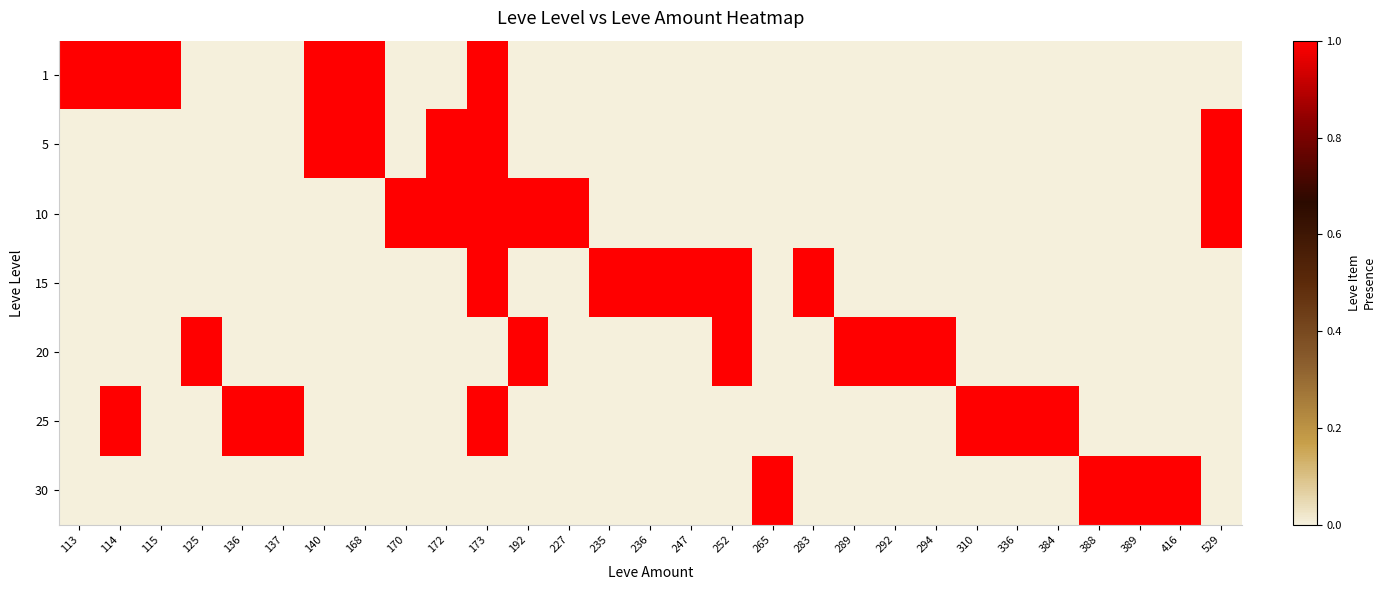

Rank the series by their maximum value, from highest to lowest.

1, 5, 10, 15, 20, 25, 30